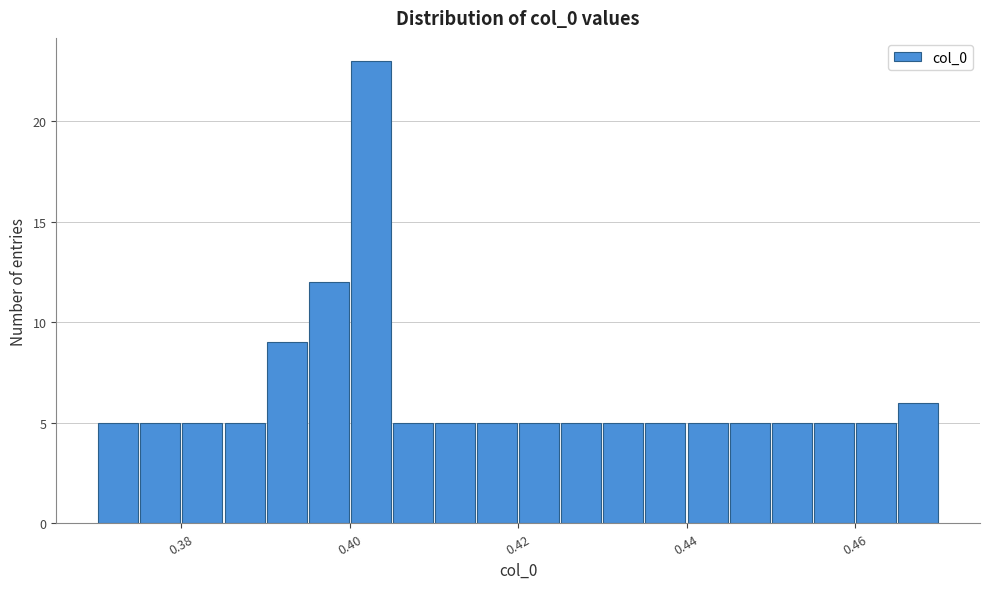

Around what value on the x-axis is the tallest bar? Give the approximate position of its centre, as read against the axis.

0.402